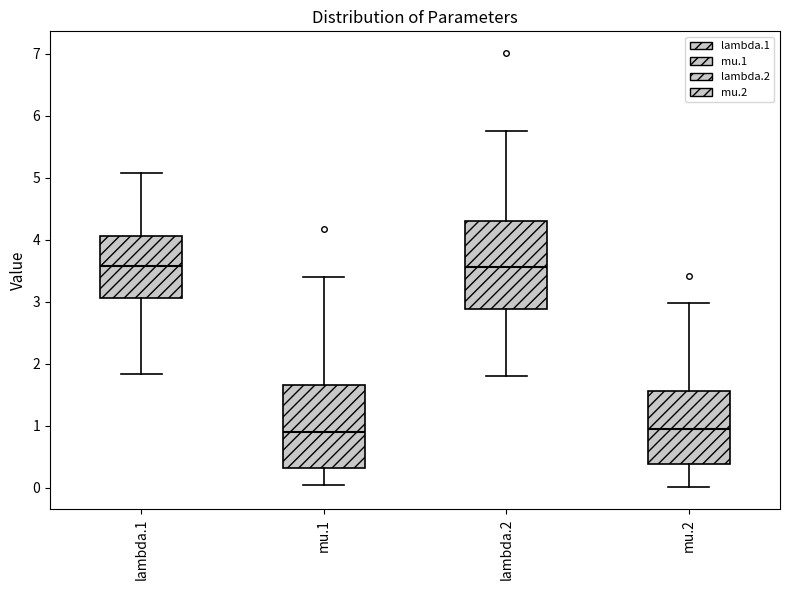

Reading left to right, transcribe this box plot: for each box, give where its median line is, the range the box spans, and where its two whiskers end, as read against the y-axis. The values are not printed on the chart, so give them approximately, as read against the axis.

lambda.1: median 3.6, box 3.1 to 4.1, whiskers 1.8 to 5.1
mu.1: median 0.9, box 0.3 to 1.7, whiskers 0.0 to 3.4
lambda.2: median 3.6, box 2.9 to 4.3, whiskers 1.8 to 5.7
mu.2: median 1.0, box 0.4 to 1.6, whiskers 0.0 to 3.0